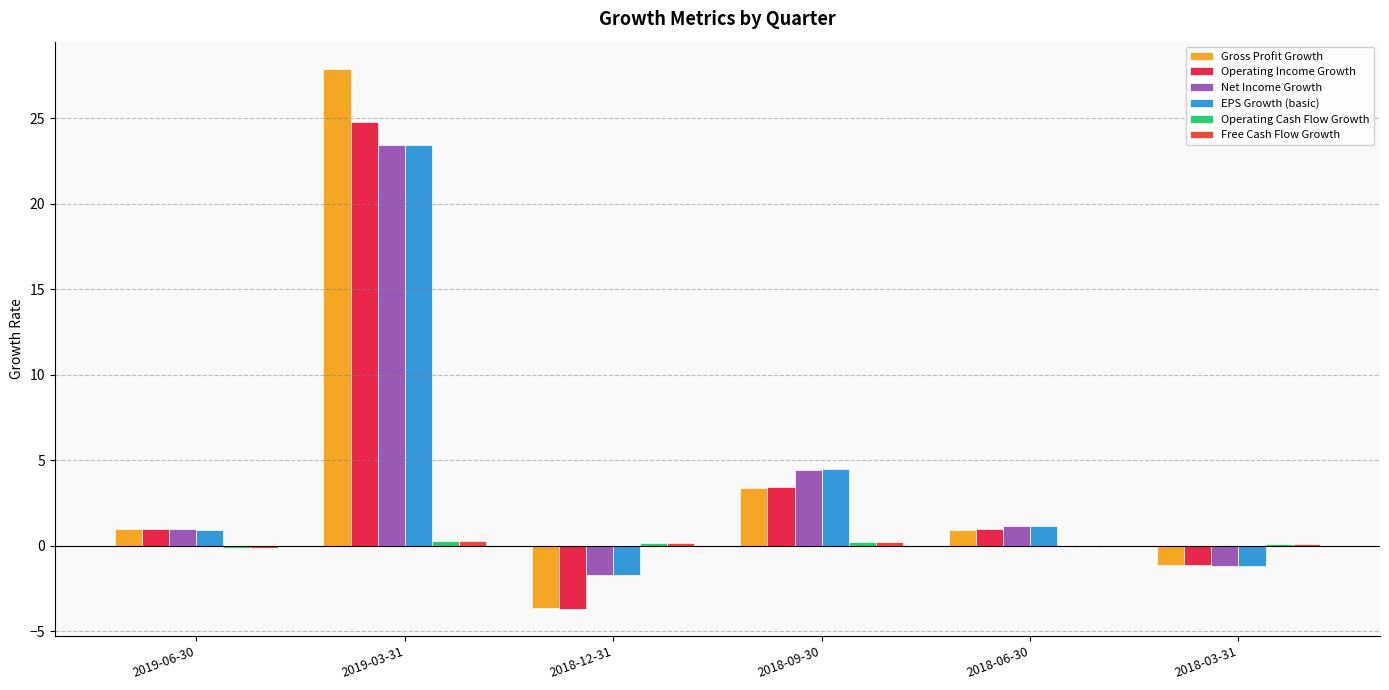

What is the average value of the Operating Cash Flow Growth series?

0.1